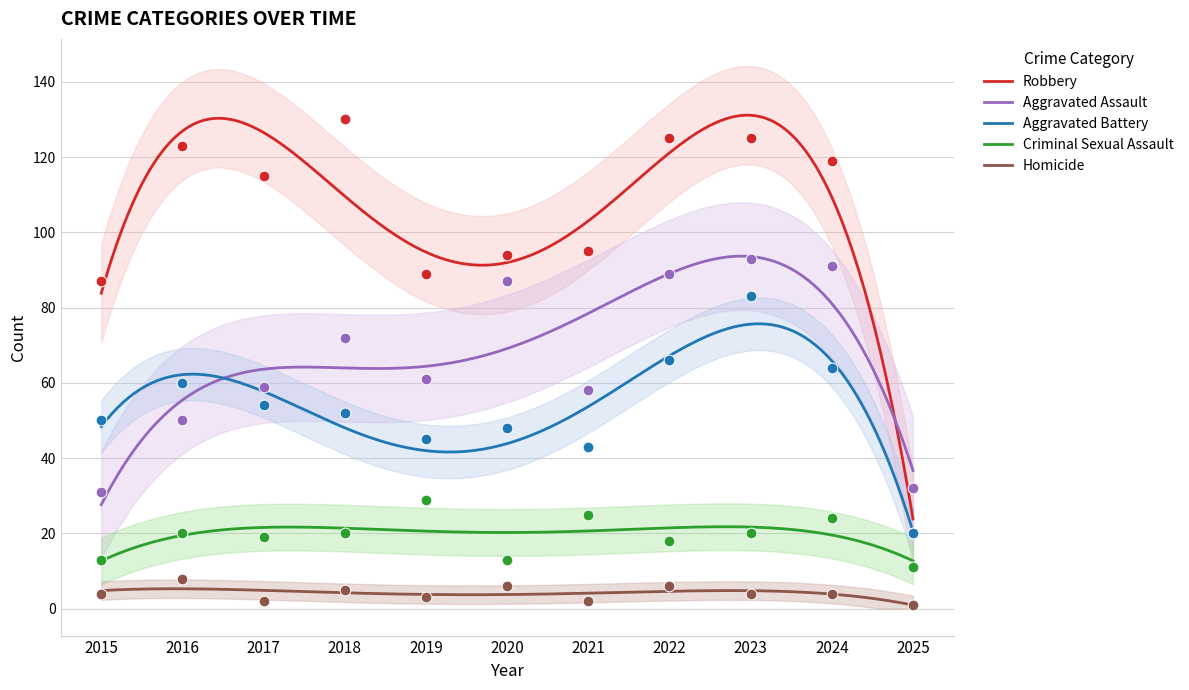

Which series has the largest Y range (max minus min)?

Robbery